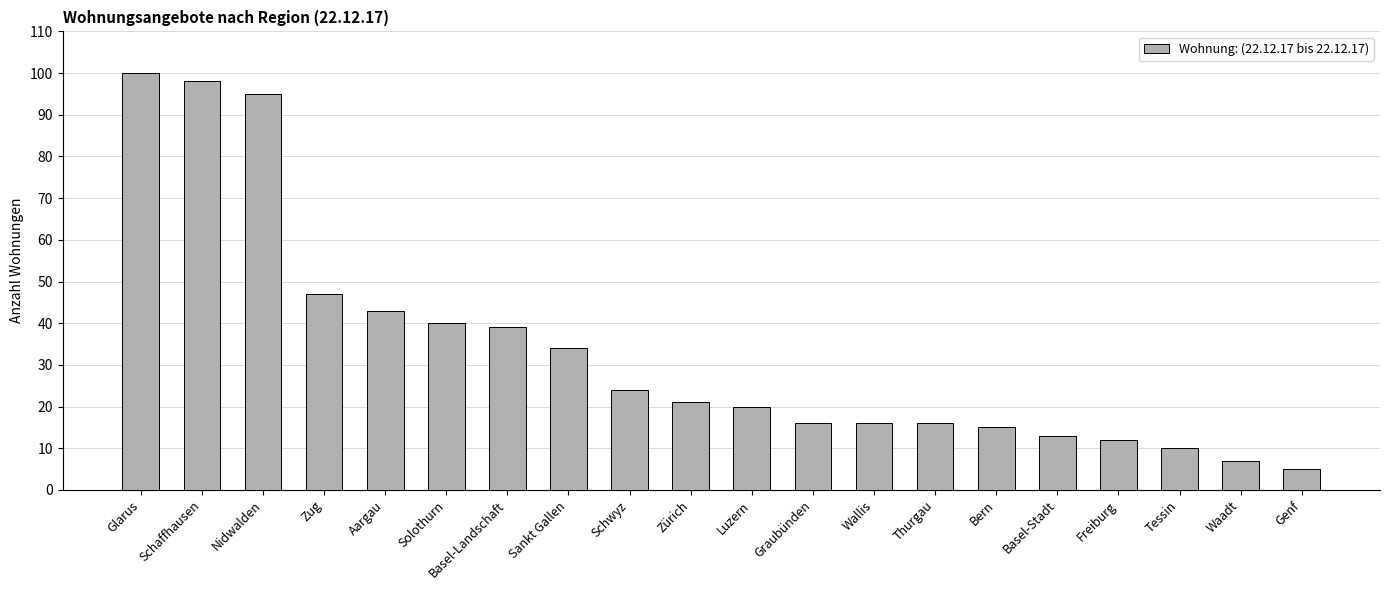

What is the label of the 8th bar from the right?

Wallis